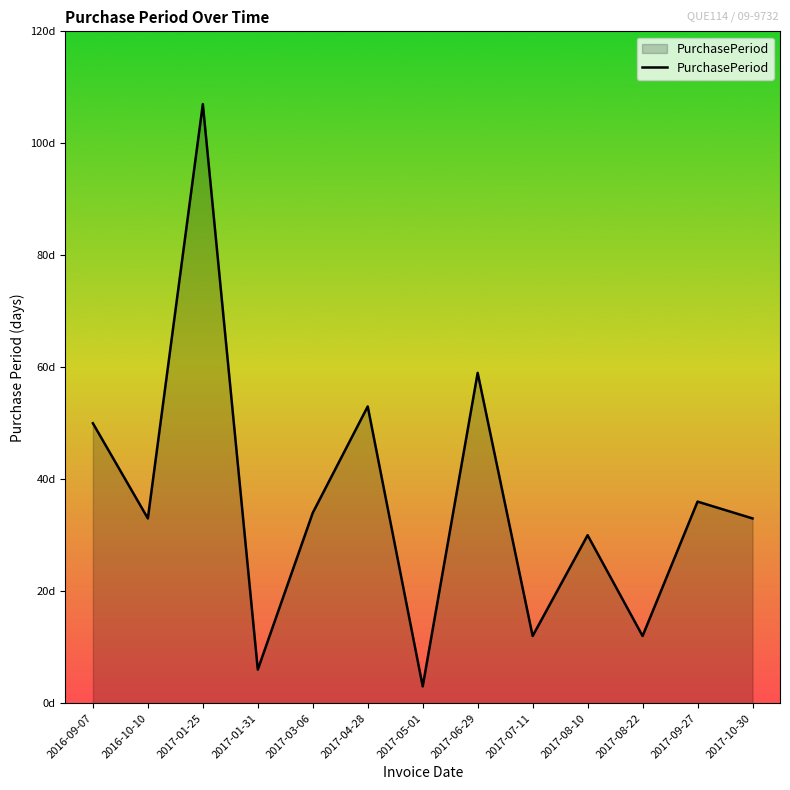

Is this an area chart (filled region under the line)?

Yes